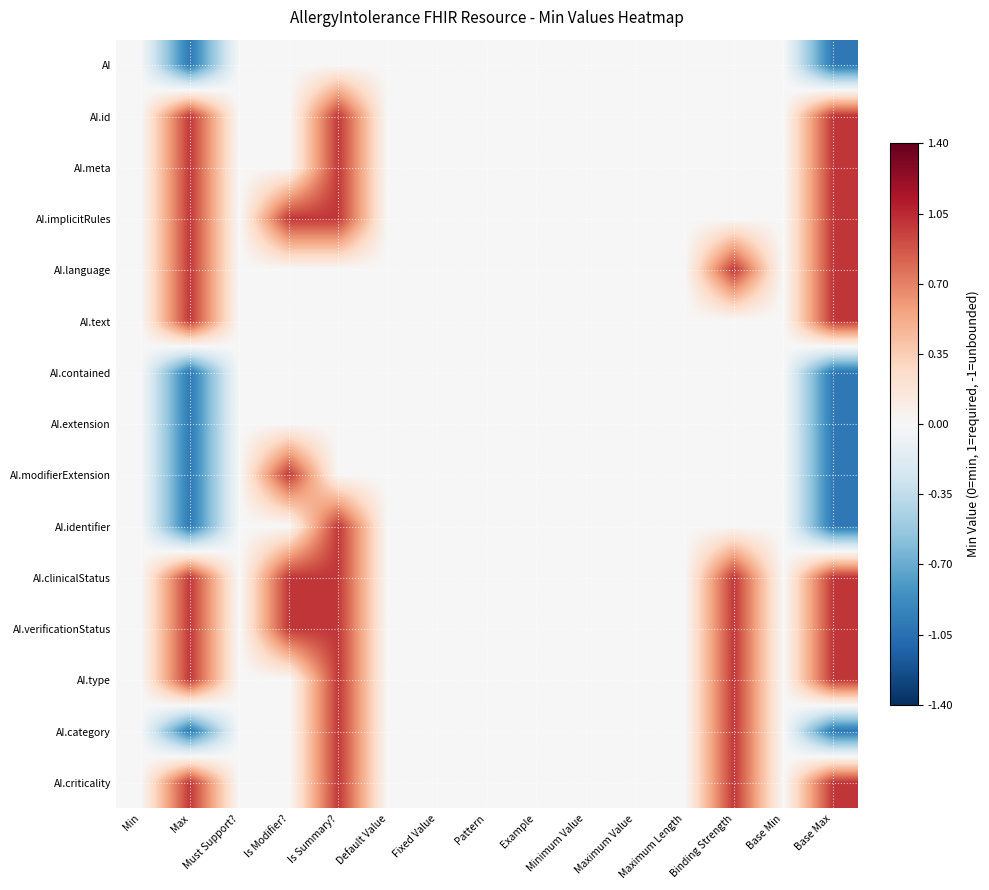

Reading left to right, what are all the values shown in this chart?

AI: Min=0	Max=-1	Must Support?=0	Is Modifier?=0	Is Summary?=0	Default Value=0	Fixed Value=0	Pattern=0	Example=0	Minimum Value=0	Maximum Value=0	Maximum Length=0	Binding Strength=0	Base Min=0	Base Max=-1
AI.id: Min=0	Max=1	Must Support?=0	Is Modifier?=0	Is Summary?=1	Default Value=0	Fixed Value=0	Pattern=0	Example=0	Minimum Value=0	Maximum Value=0	Maximum Length=0	Binding Strength=0	Base Min=0	Base Max=1
AI.meta: Min=0	Max=1	Must Support?=0	Is Modifier?=0	Is Summary?=1	Default Value=0	Fixed Value=0	Pattern=0	Example=0	Minimum Value=0	Maximum Value=0	Maximum Length=0	Binding Strength=0	Base Min=0	Base Max=1
AI.implicitRules: Min=0	Max=1	Must Support?=0	Is Modifier?=1	Is Summary?=1	Default Value=0	Fixed Value=0	Pattern=0	Example=0	Minimum Value=0	Maximum Value=0	Maximum Length=0	Binding Strength=0	Base Min=0	Base Max=1
AI.language: Min=0	Max=1	Must Support?=0	Is Modifier?=0	Is Summary?=0	Default Value=0	Fixed Value=0	Pattern=0	Example=0	Minimum Value=0	Maximum Value=0	Maximum Length=0	Binding Strength=1	Base Min=0	Base Max=1
AI.text: Min=0	Max=1	Must Support?=0	Is Modifier?=0	Is Summary?=0	Default Value=0	Fixed Value=0	Pattern=0	Example=0	Minimum Value=0	Maximum Value=0	Maximum Length=0	Binding Strength=0	Base Min=0	Base Max=1
AI.contained: Min=0	Max=-1	Must Support?=0	Is Modifier?=0	Is Summary?=0	Default Value=0	Fixed Value=0	Pattern=0	Example=0	Minimum Value=0	Maximum Value=0	Maximum Length=0	Binding Strength=0	Base Min=0	Base Max=-1
AI.extension: Min=0	Max=-1	Must Support?=0	Is Modifier?=0	Is Summary?=0	Default Value=0	Fixed Value=0	Pattern=0	Example=0	Minimum Value=0	Maximum Value=0	Maximum Length=0	Binding Strength=0	Base Min=0	Base Max=-1
AI.modifierExtension: Min=0	Max=-1	Must Support?=0	Is Modifier?=1	Is Summary?=0	Default Value=0	Fixed Value=0	Pattern=0	Example=0	Minimum Value=0	Maximum Value=0	Maximum Length=0	Binding Strength=0	Base Min=0	Base Max=-1
AI.identifier: Min=0	Max=-1	Must Support?=0	Is Modifier?=0	Is Summary?=1	Default Value=0	Fixed Value=0	Pattern=0	Example=0	Minimum Value=0	Maximum Value=0	Maximum Length=0	Binding Strength=0	Base Min=0	Base Max=-1
AI.clinicalStatus: Min=0	Max=1	Must Support?=0	Is Modifier?=1	Is Summary?=1	Default Value=0	Fixed Value=0	Pattern=0	Example=0	Minimum Value=0	Maximum Value=0	Maximum Length=0	Binding Strength=1	Base Min=0	Base Max=1
AI.verificationStatus: Min=0	Max=1	Must Support?=0	Is Modifier?=1	Is Summary?=1	Default Value=0	Fixed Value=0	Pattern=0	Example=0	Minimum Value=0	Maximum Value=0	Maximum Length=0	Binding Strength=1	Base Min=0	Base Max=1
AI.type: Min=0	Max=1	Must Support?=0	Is Modifier?=0	Is Summary?=1	Default Value=0	Fixed Value=0	Pattern=0	Example=0	Minimum Value=0	Maximum Value=0	Maximum Length=0	Binding Strength=1	Base Min=0	Base Max=1
AI.category: Min=0	Max=-1	Must Support?=0	Is Modifier?=0	Is Summary?=1	Default Value=0	Fixed Value=0	Pattern=0	Example=0	Minimum Value=0	Maximum Value=0	Maximum Length=0	Binding Strength=1	Base Min=0	Base Max=-1
AI.criticality: Min=0	Max=1	Must Support?=0	Is Modifier?=0	Is Summary?=1	Default Value=0	Fixed Value=0	Pattern=0	Example=0	Minimum Value=0	Maximum Value=0	Maximum Length=0	Binding Strength=1	Base Min=0	Base Max=1